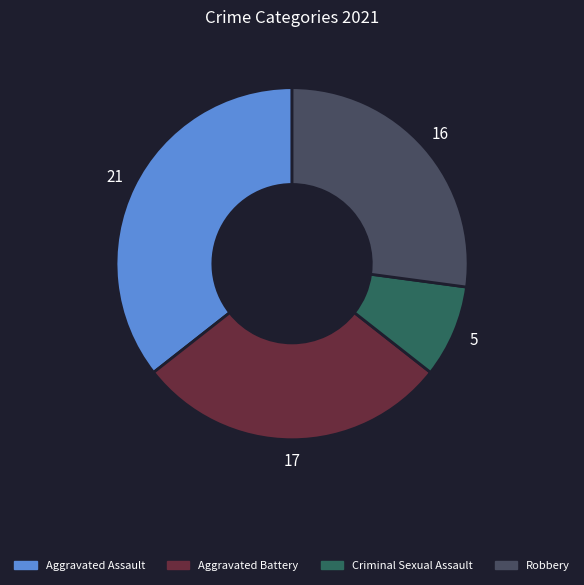

Is there any slice that represents more than half of the pie?

No